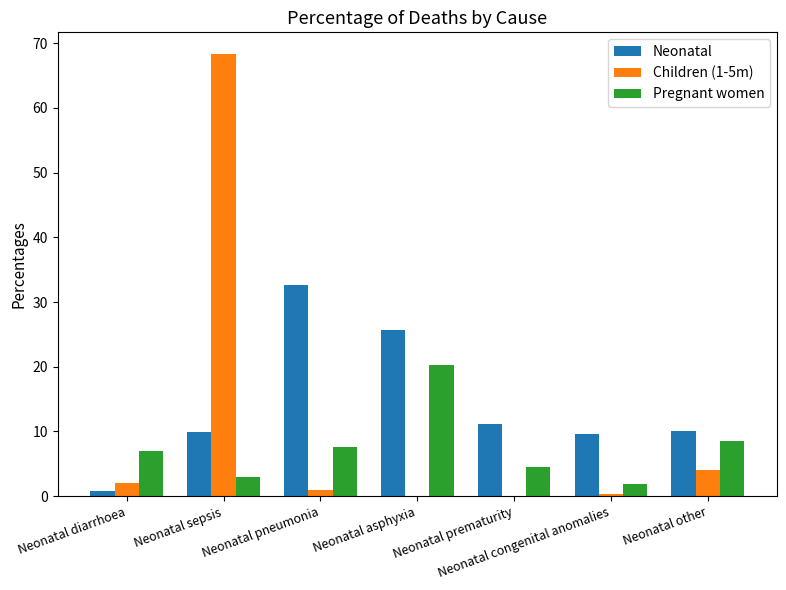

How many data points in Pregnant women are above 6?

4